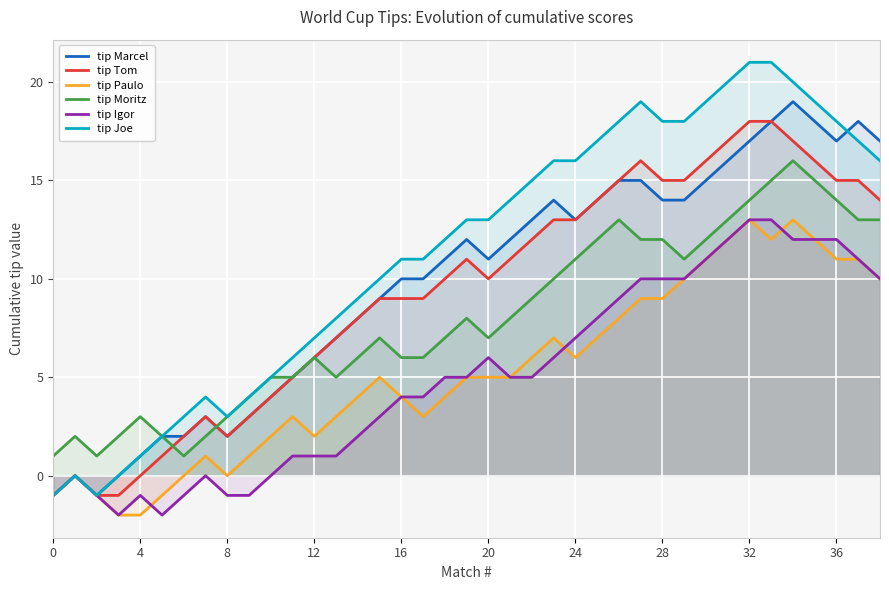

How many interior local valleys does the tip Joe series have?

2